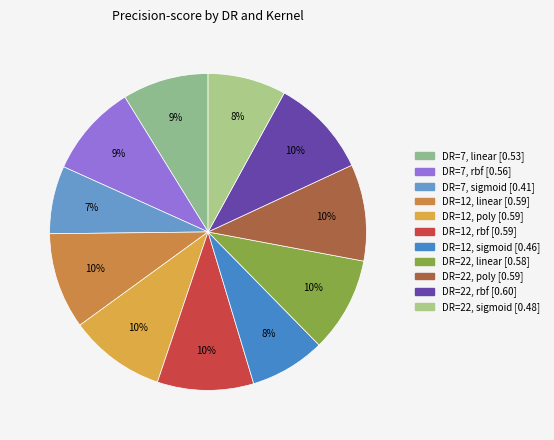

How many slices are in this pie chart?

11